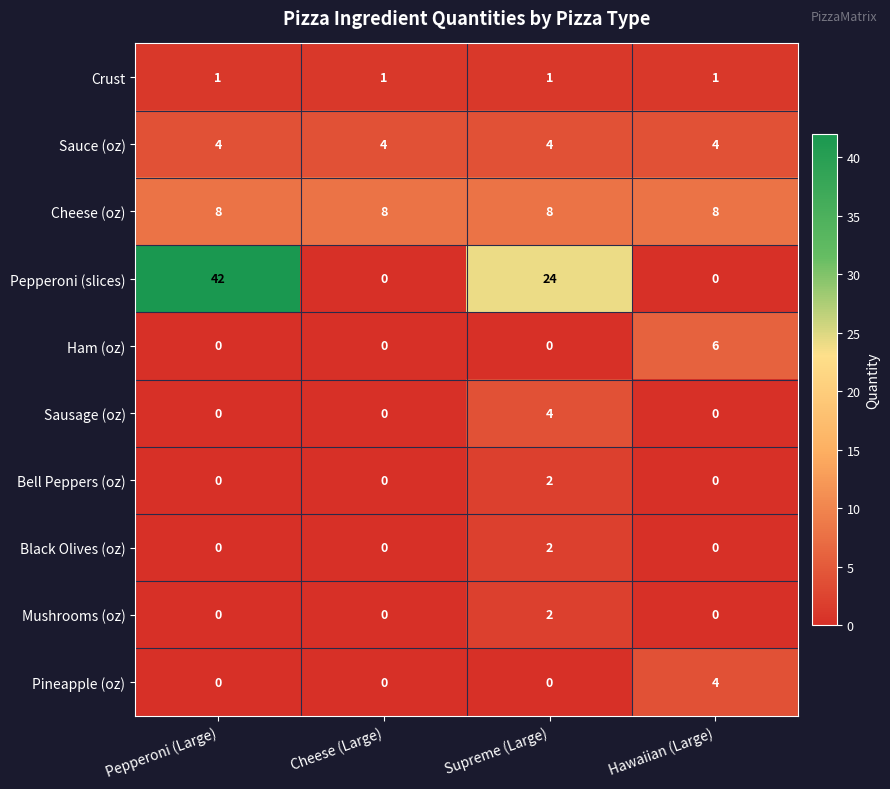

At which category is the sum across all series the highest?

Pepperoni (Large)